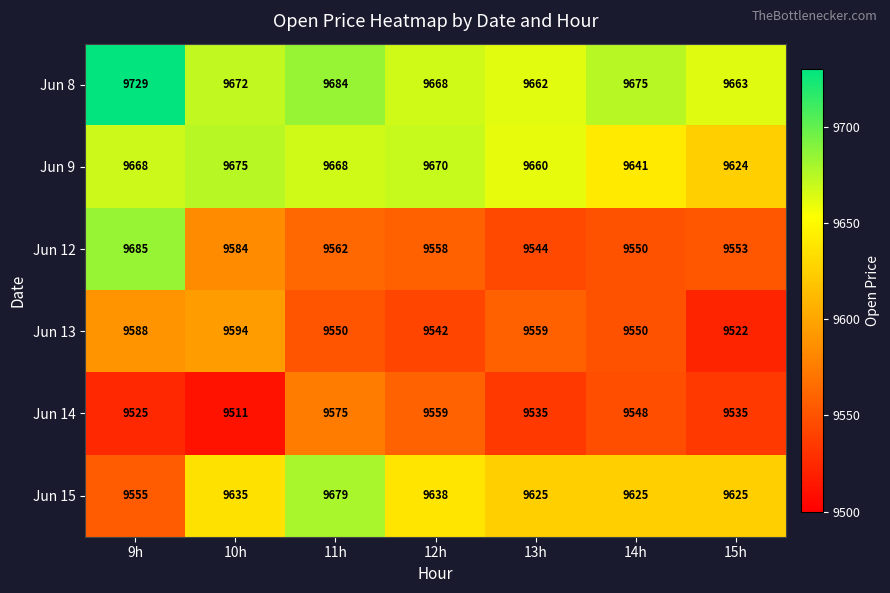

What is the difference between the highest and lowest values at 12h?

128